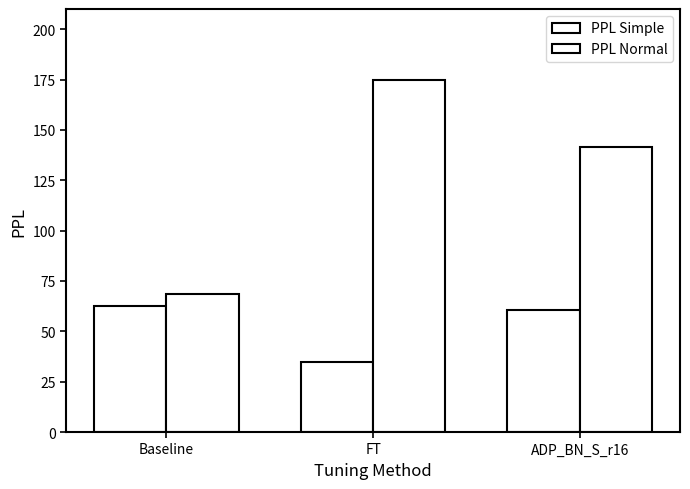

What is the lowest value of the PPL Normal series?

68.6